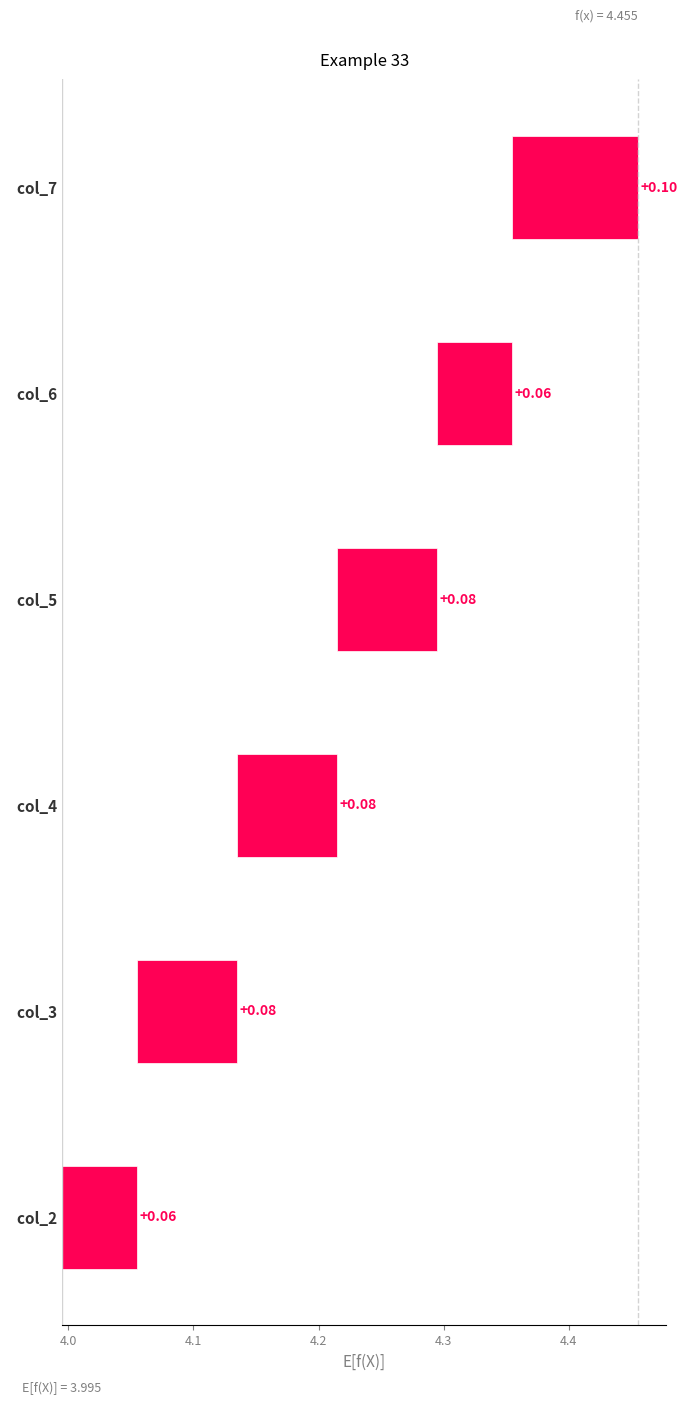

How many bars are there in each group?

6